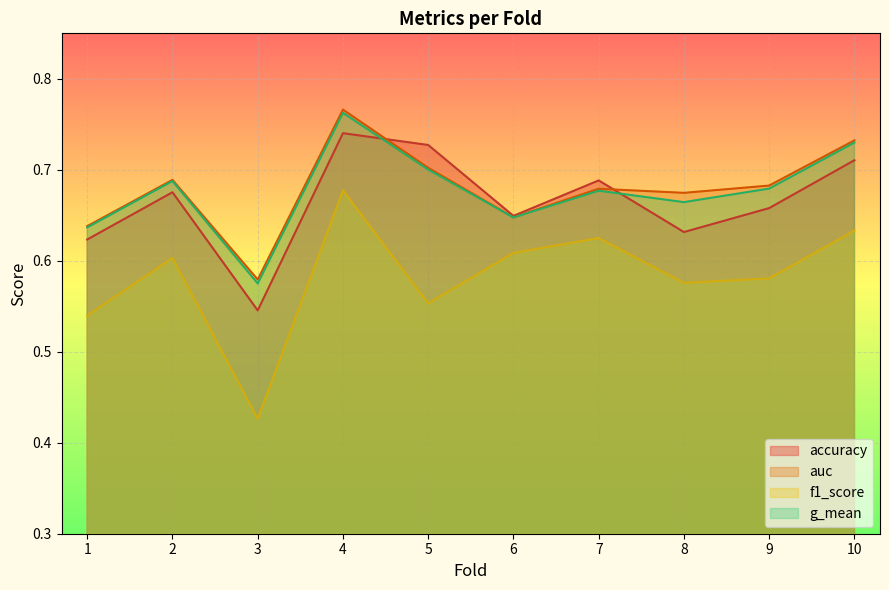

Between 4 and 3, which is larger?

4